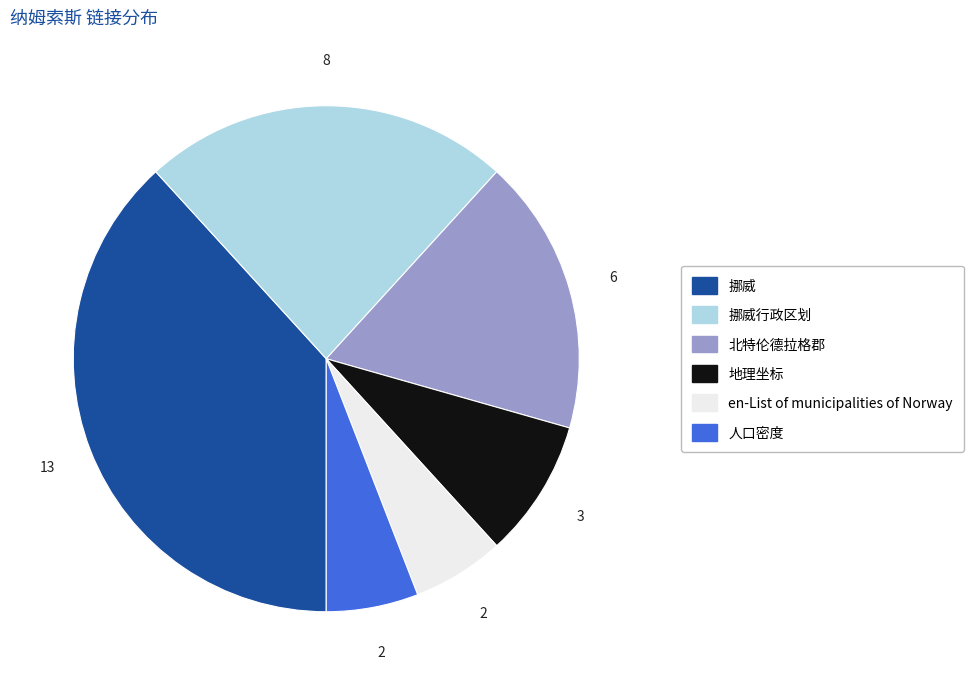

Is there a majority slice in this chart?

No